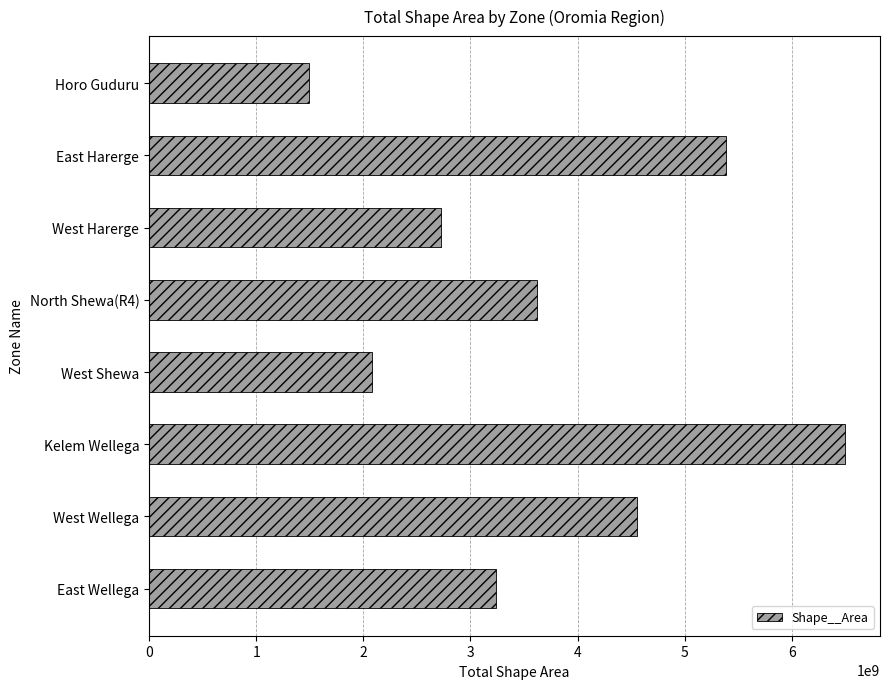

Does the chart contain stacked bars?

No